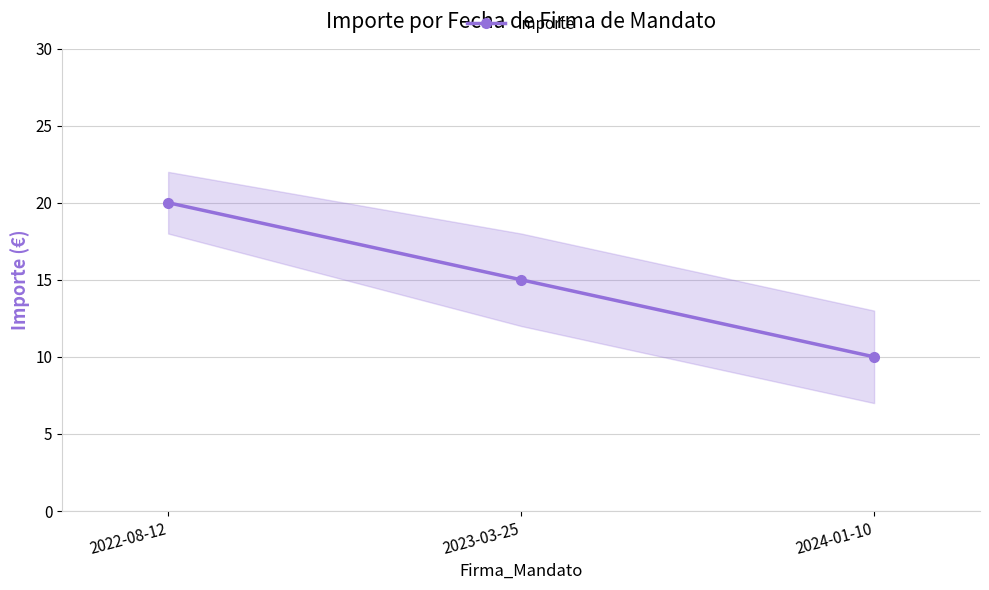

Reading left to right, list all the values displayed in this chart.

2022-08-12=20	2023-03-25=15	2024-01-10=10